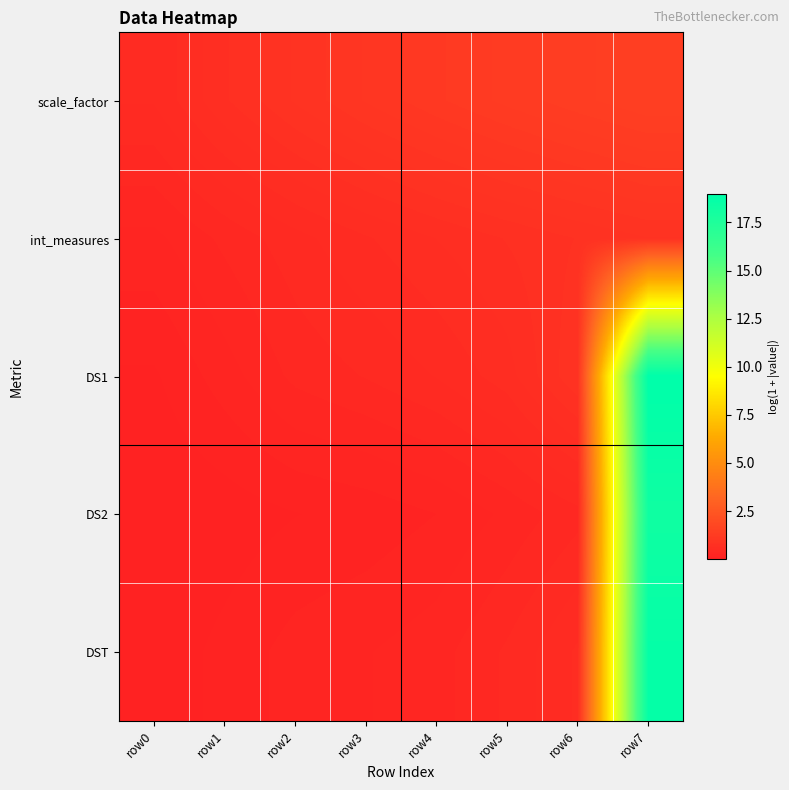

Which category has the highest value across all series?

row7